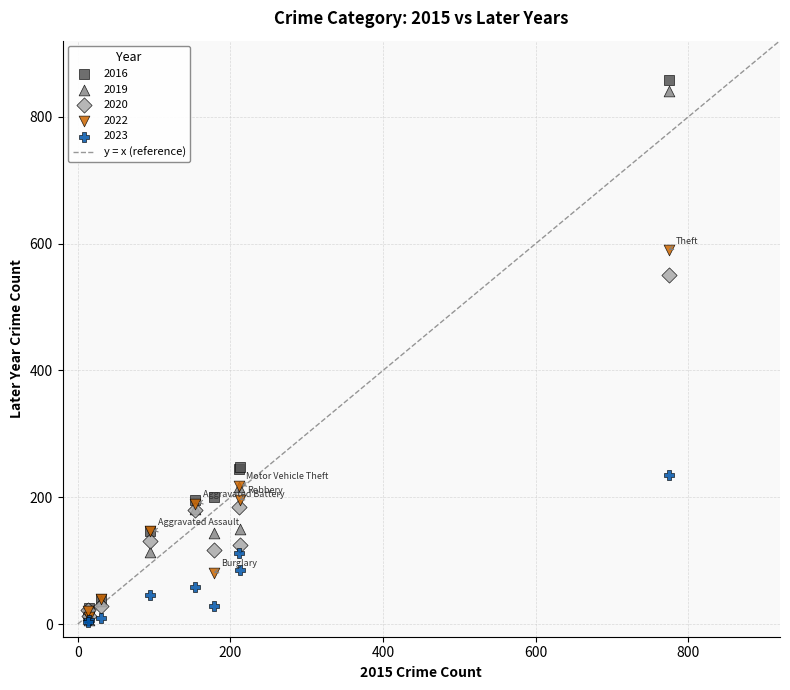

In the 2016 series, what Y value is closest to 438?

247